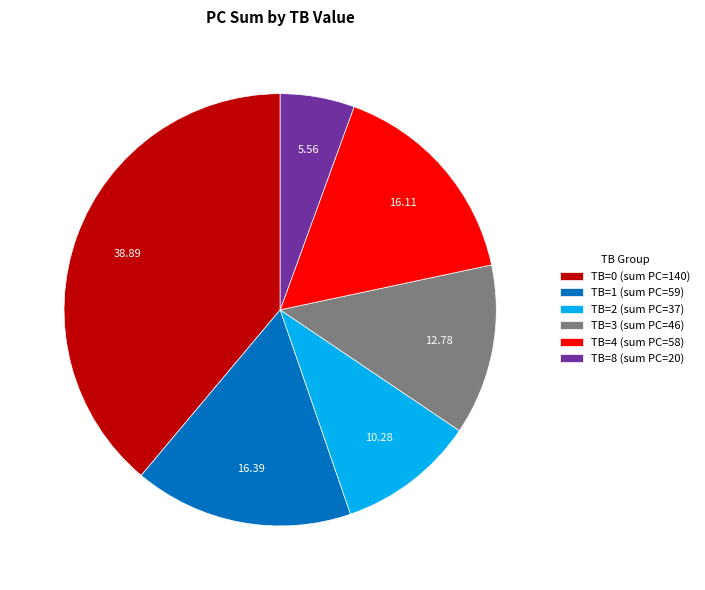

Which category has the smallest portion of the pie?

TB=8 (sum PC=20)